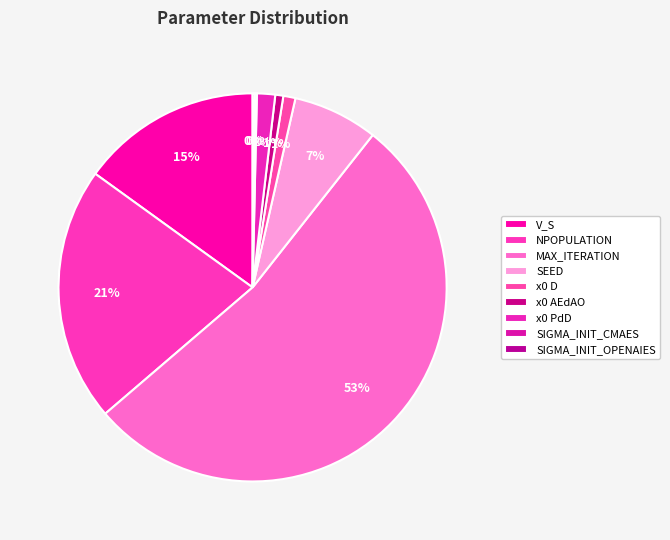

Does any single category account for the majority?

Yes